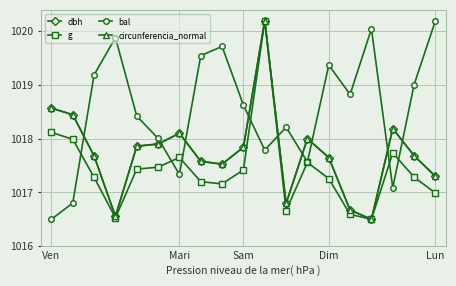

What is the greatest value displayed?

1020.2